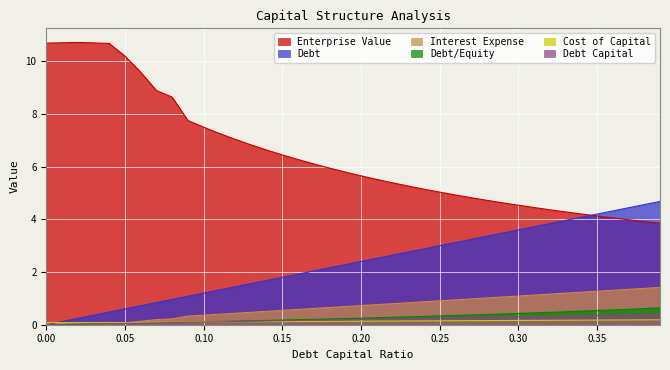

What are all the series names shown in the legend?

Enterprise Value, Debt, Interest Expense, Debt/Equity, Cost of Capital, Debt Capital